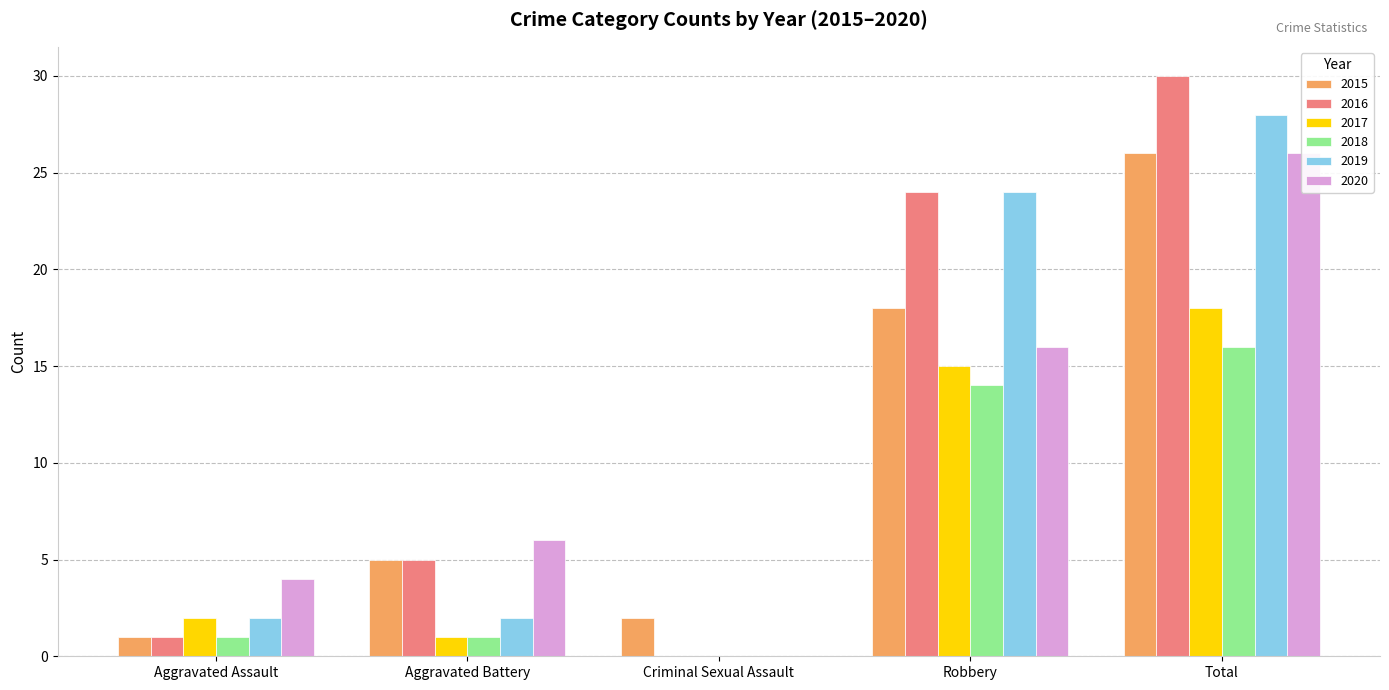

Reading right to left, what are all the values shown in this chart?

2015: 26	18	2	5	1
2016: 30	24	0	5	1
2017: 18	15	0	1	2
2018: 16	14	0	1	1
2019: 28	24	0	2	2
2020: 26	16	0	6	4